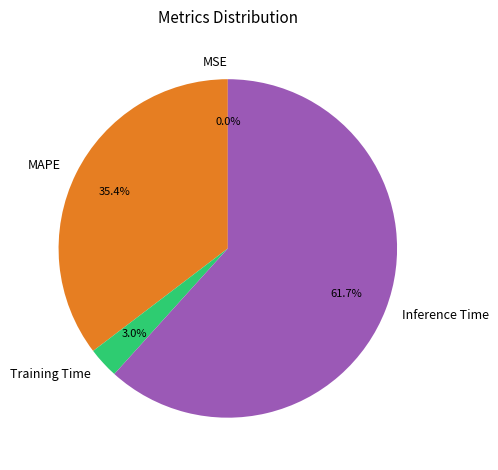

Is there a majority slice in this chart?

Yes